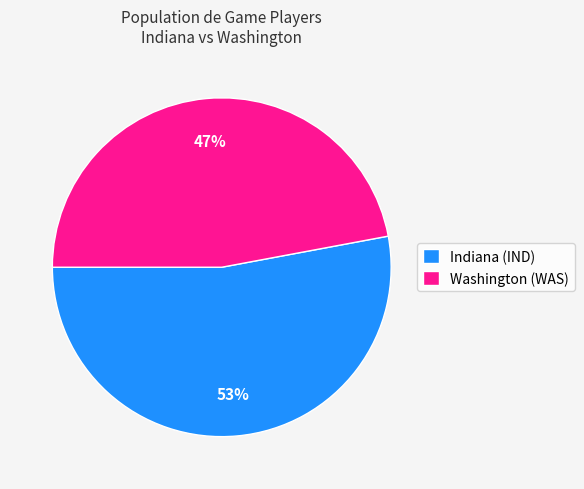

To the nearest percent, what is the difference between the Indiana (IND) and Washington (WAS) slice percentages?

6%